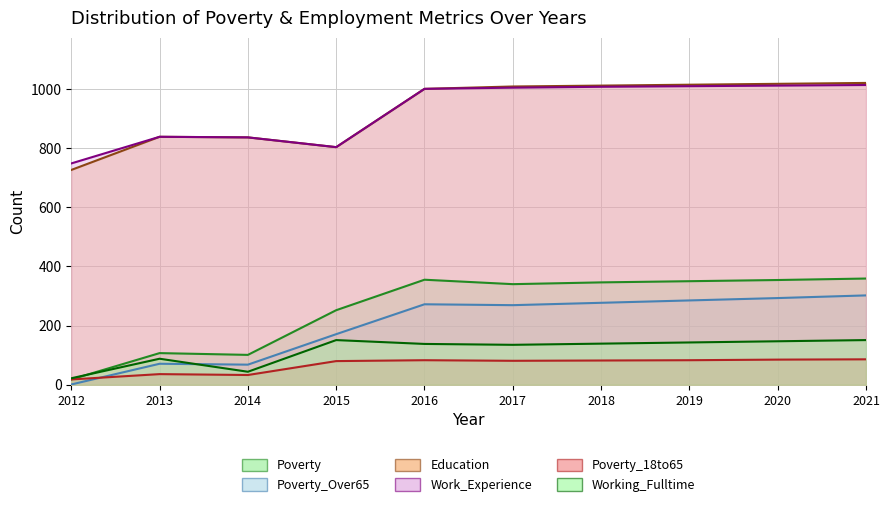

What is the difference between the highest and lowest values at 2015?

723